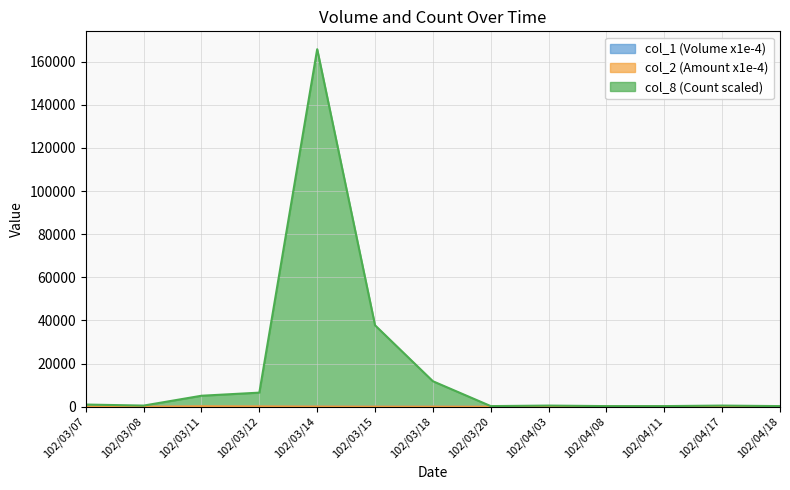

Which series has the largest total across all categories?

col_8 (Count scaled)